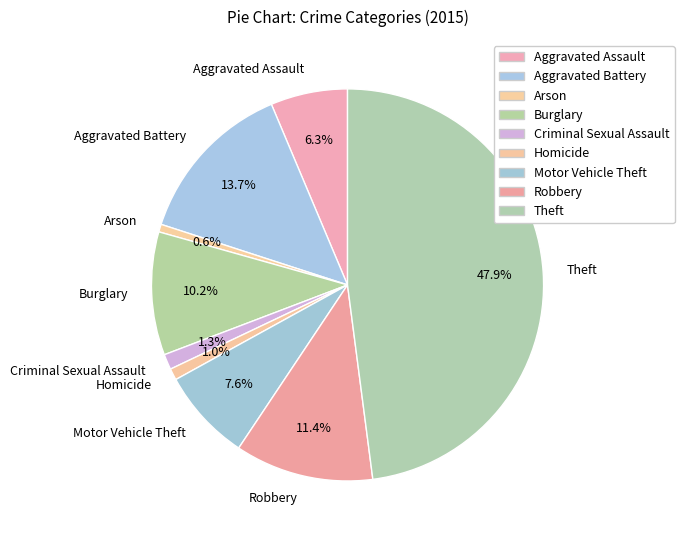

Which category has the biggest portion of the pie?

Theft